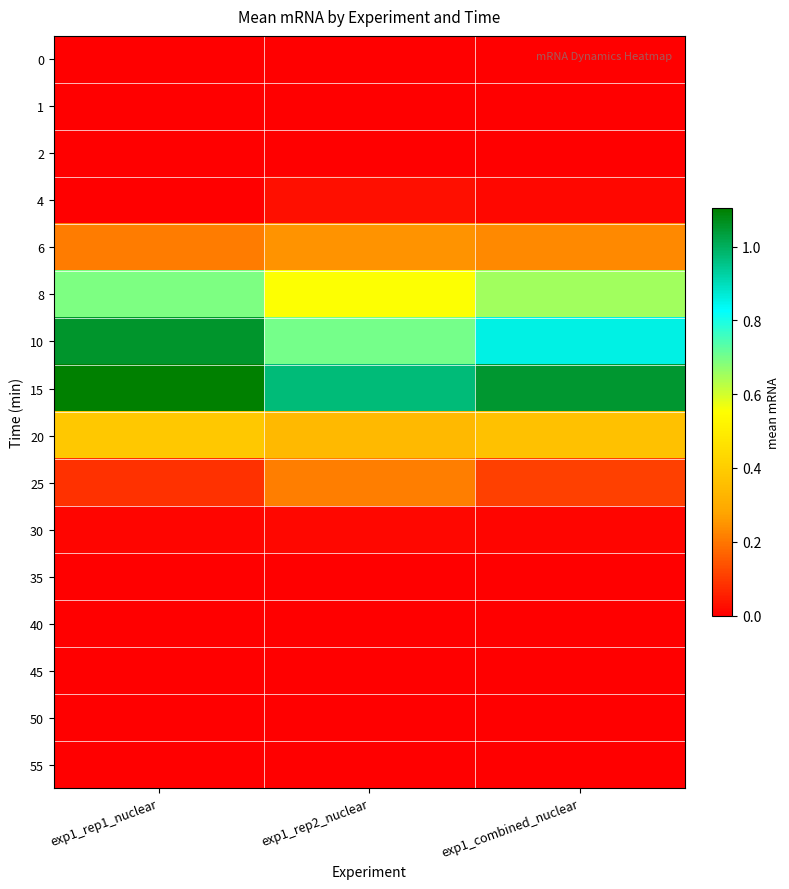

At which category is the sum across all series the highest?

exp1_rep1_nuclear